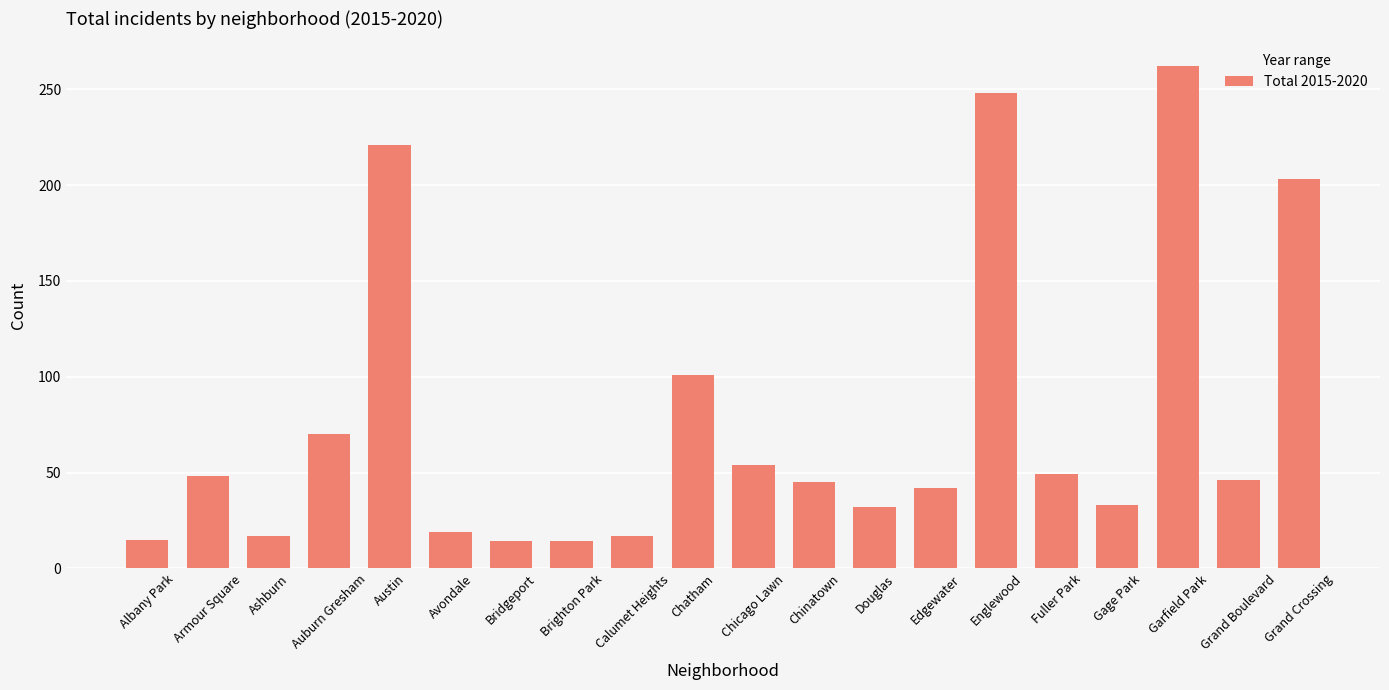

Which category has the highest value across all series?

Garfield Park